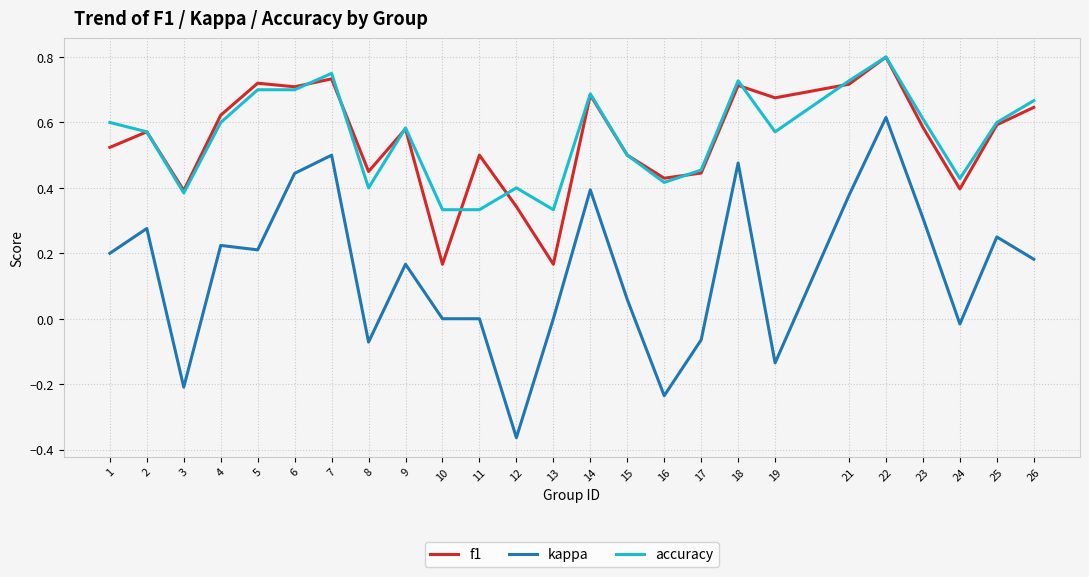

True or false: kappa and accuracy intersect in this chart.

False